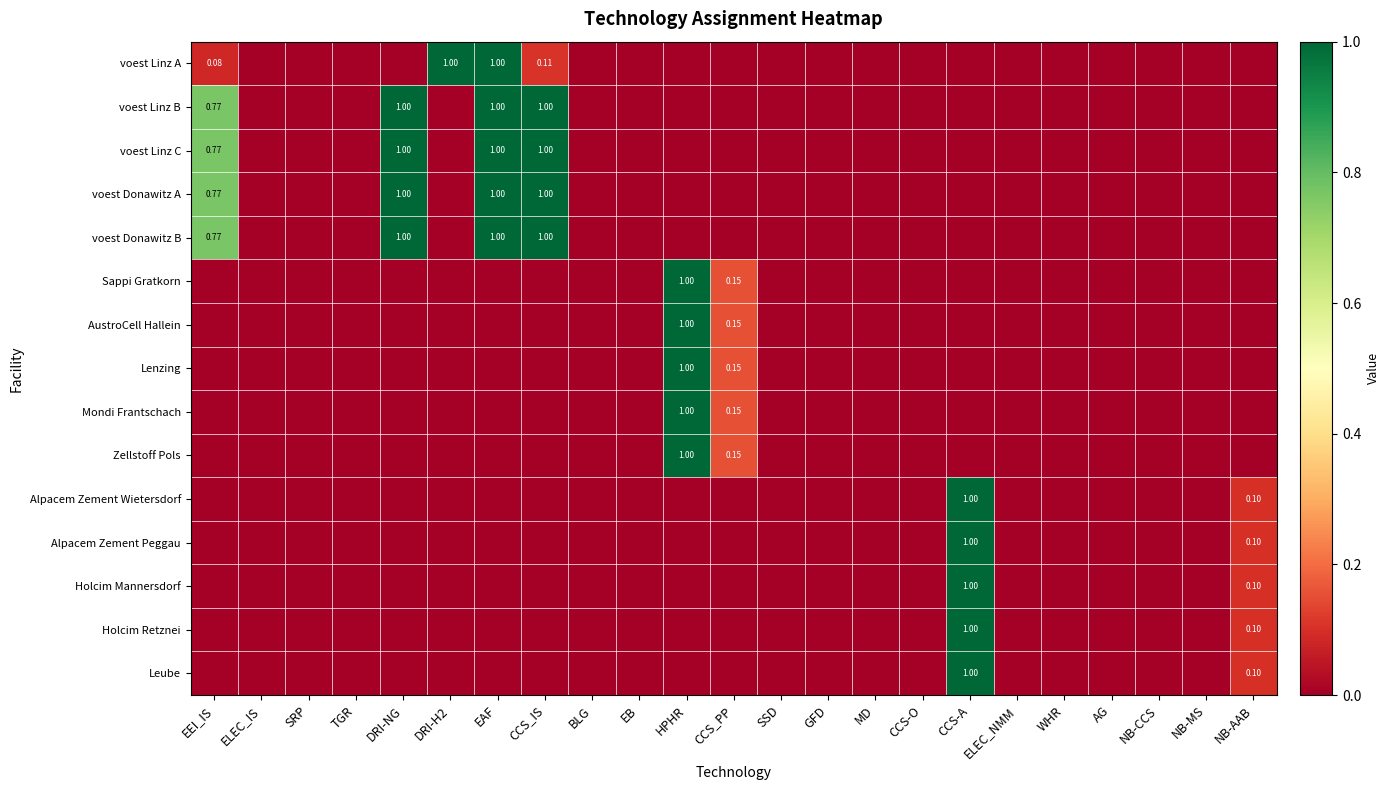

Rank the series at CCS-O from lowest to highest value.

voest Linz A, voest Linz B, voest Linz C, voest Donawitz A, voest Donawitz B, Sappi Gratkorn, AustroCell Hallein, Lenzing, Mondi Frantschach, Zellstoff Pols, Alpacem Zement Wietersdorf, Alpacem Zement Peggau, Holcim Mannersdorf, Holcim Retznei, Leube